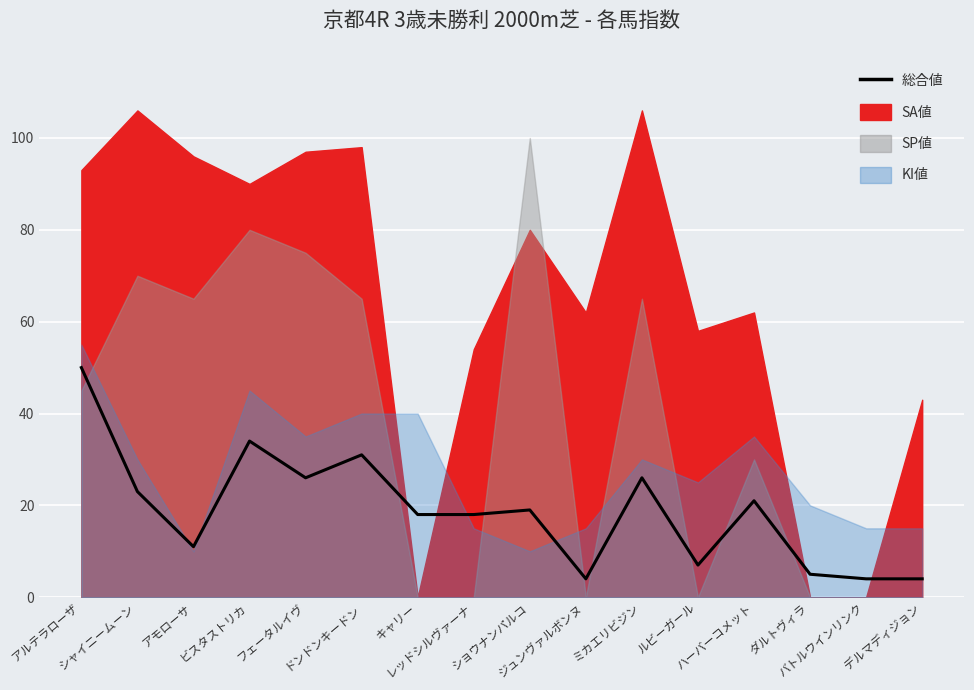

What is the ratio of the value at バトルウインリンク to the value at ルビーガール?

0.6